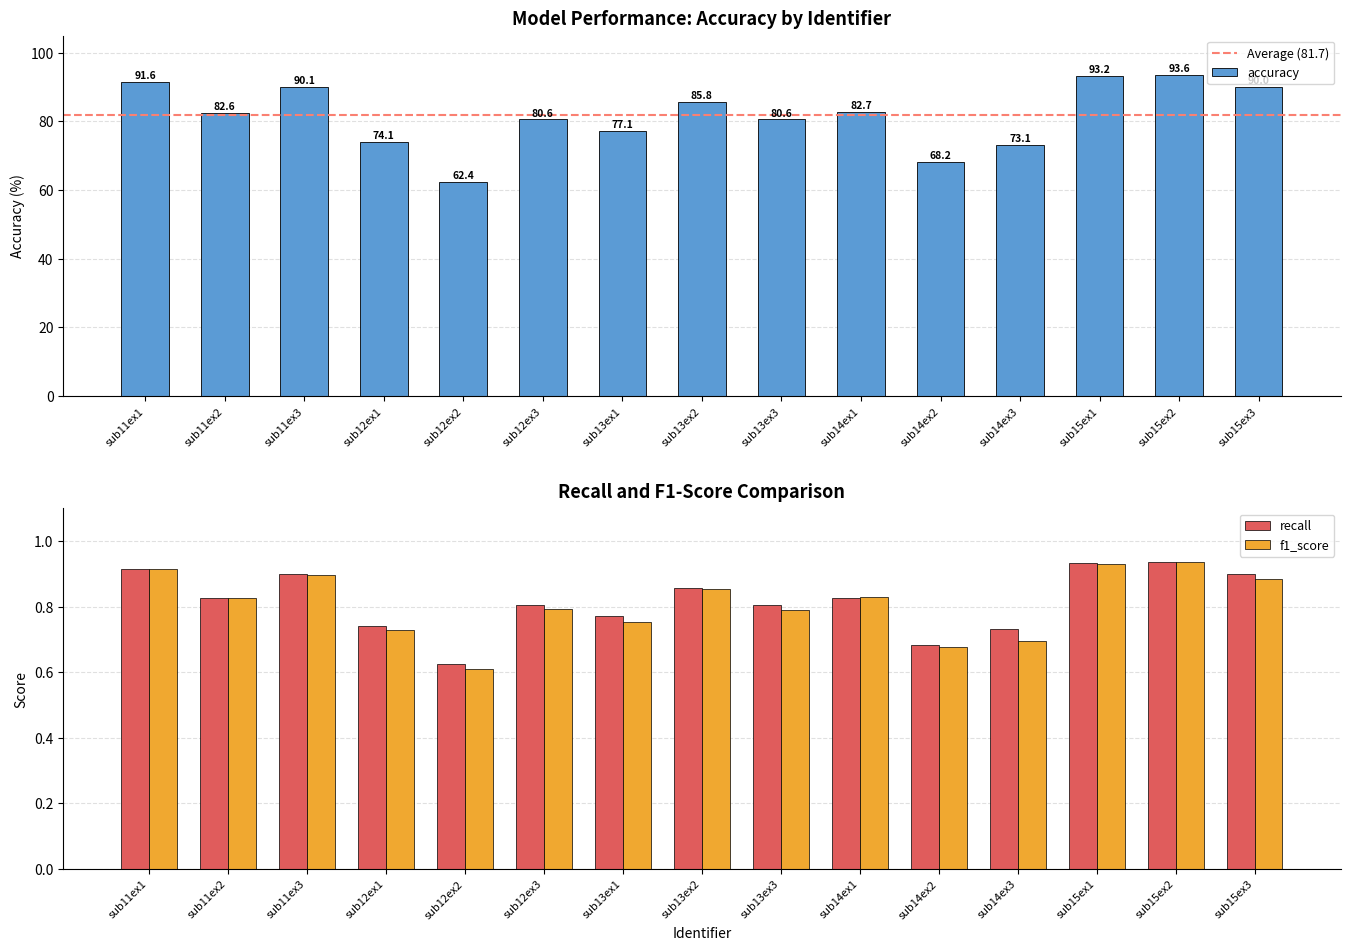

What is the difference between the maximum and minimum values in the recall series?

0.3